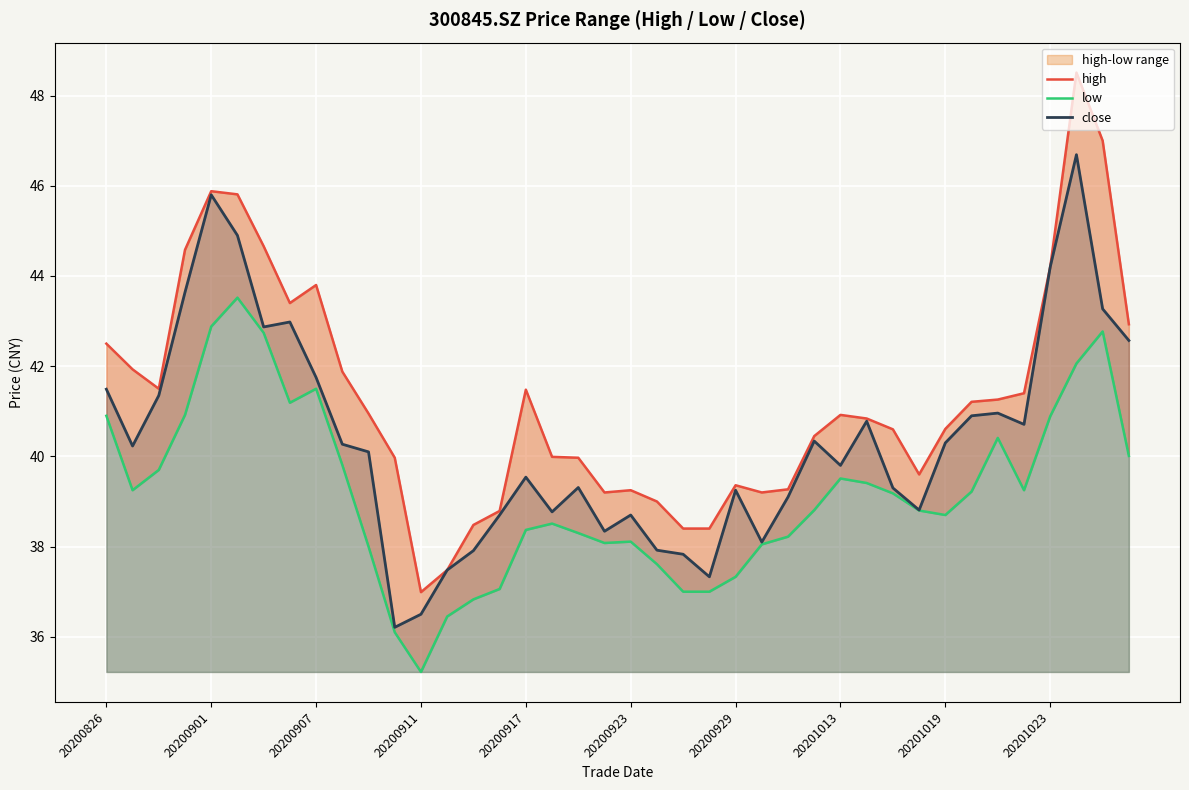

Reading right to left, what are all the values shown in this chart?

high: 42.9	47.0	48.5	44.2	41.4	41.3	41.2	40.6	39.6	40.6	40.8	40.9	40.5	39.3	39.2	39.4	38.4	38.4	39.0	39.2	39.2	40.0	40.0	41.5	38.8	38.5	37.5	37.0	40.0	41.0	41.9	43.8	43.4	44.7	45.8	45.9	44.6	41.5	41.9	42.5
low: 40.0	42.8	42.1	40.9	39.2	40.4	39.2	38.7	38.8	39.2	39.4	39.5	38.8	38.2	38.0	37.3	37.0	37.0	37.6	38.1	38.1	38.3	38.5	38.4	37.1	36.8	36.5	35.2	36.1	38.0	39.8	41.5	41.2	42.7	43.5	42.9	40.9	39.7	39.2	40.9
close: 42.6	43.3	46.7	44.2	40.7	41.0	40.9	40.3	38.8	39.3	40.8	39.8	40.3	39.1	38.1	39.2	37.3	37.8	37.9	38.7	38.3	39.3	38.8	39.5	38.7	37.9	37.5	36.5	36.2	40.1	40.3	41.8	43.0	42.9	44.9	45.8	43.6	41.4	40.2	41.5